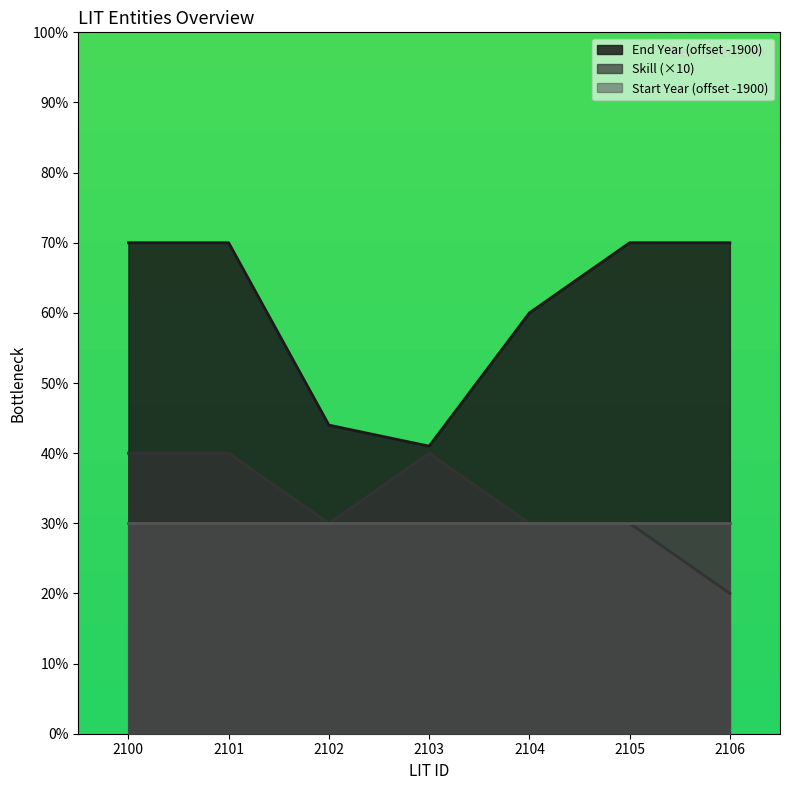

Rank the categories by Skill value from lowest to highest.

2106, 2102, 2104, 2105, 2100, 2101, 2103